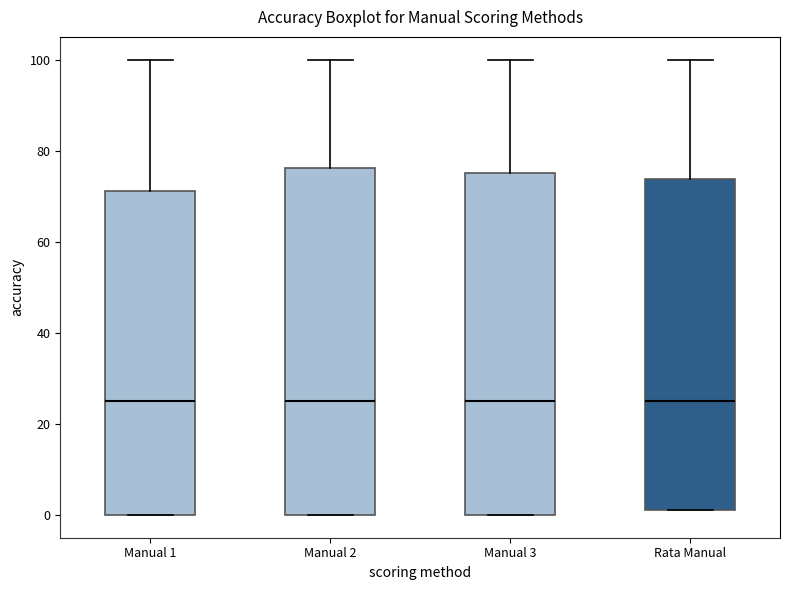

Reading left to right, read every box against the y-axis: the position of its median line, the range the box covers, and the ends of its whiskers. The values are not printed on the chart, so give them approximately, as read against the axis.

Manual 1: median 26, box 0 to 72, whiskers 0 to 100
Manual 2: median 26, box 0 to 76, whiskers 0 to 100
Manual 3: median 26, box 0 to 76, whiskers 0 to 100
Rata Manual: median 26, box 2 to 74, whiskers 2 to 100